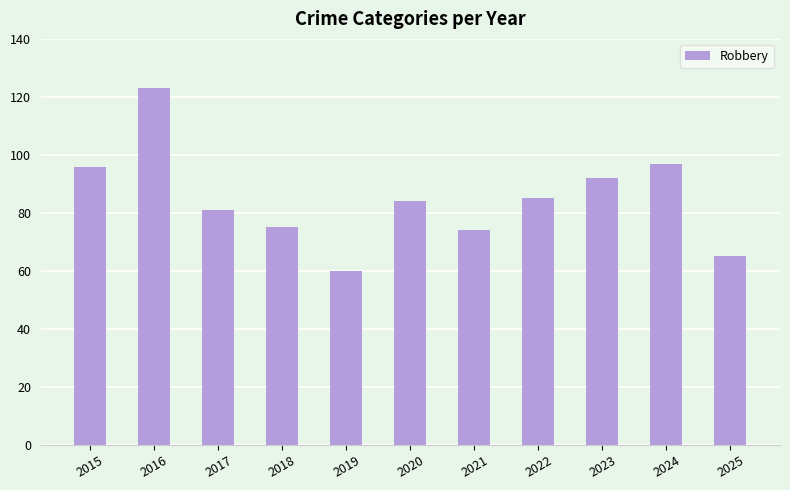

What is the change in value from 2019 to 2024?

+37